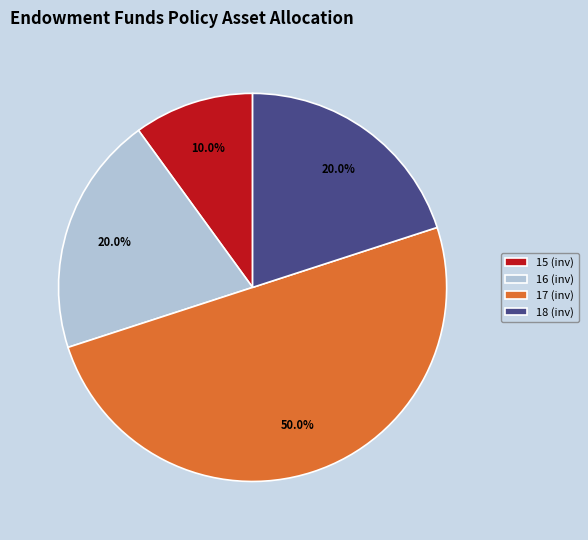

Count the number of slices in the pie.

4